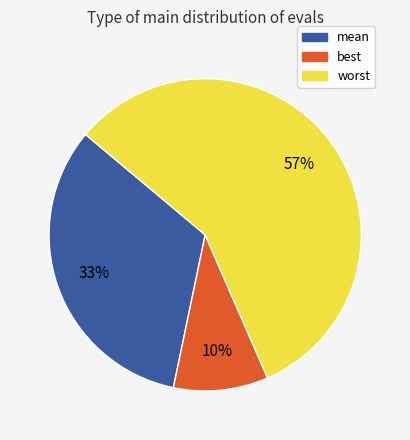

Do worst and mean together represent more than half of the pie?

Yes